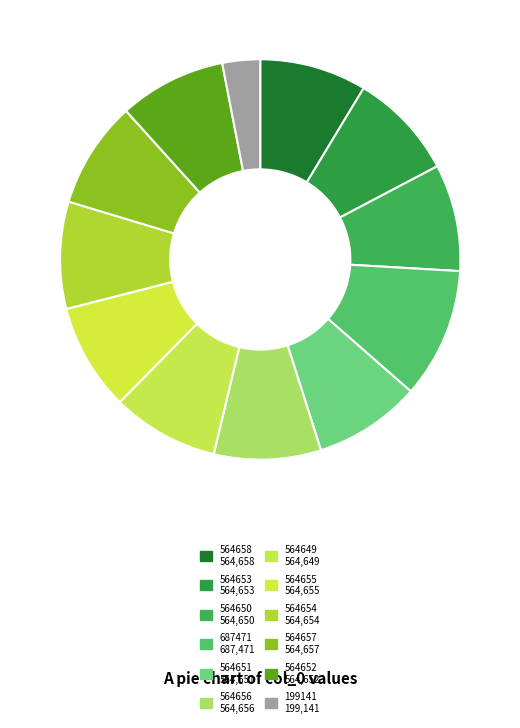

Between 564656 and 564658, which is larger?

564658